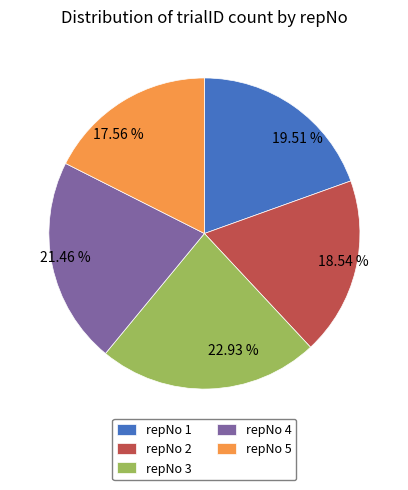

Do 19.51 % and 18.54 % together represent more than half of the pie?

No